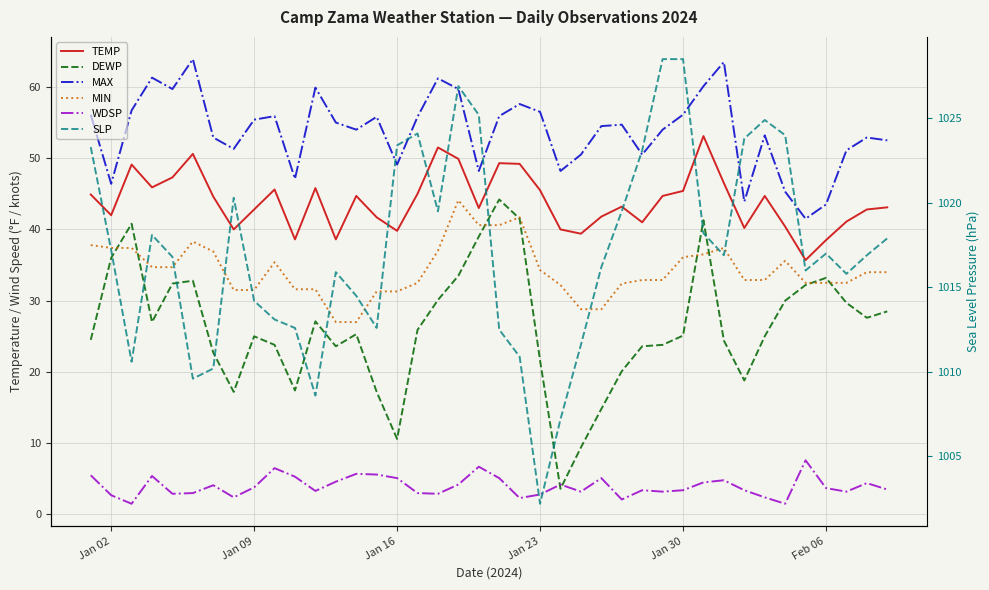

Reading right to left, list all the values displayed in this chart.

TEMP: 43.1	42.8	41.1	38.5	35.7	40.4	44.7	40.2	46.5	53.1	45.4	44.7	41.0	43.2	41.8	39.4	40.0	45.5	49.2	49.3	43.0	49.9	51.5	45.0	39.8	41.7	44.7	38.6	45.8	38.6	45.6	42.8	40.0	44.6	50.6	47.3	45.9	49.1	42.0	44.9
DEWP: 28.5	27.6	29.7	33.2	32.2	30.0	25.0	18.8	24.4	41.3	25.1	23.8	23.6	20.1	14.8	9.4	3.6	21.6	41.5	44.2	39.0	33.5	30.1	25.9	10.6	17.2	25.3	23.6	27.1	17.4	23.8	25.0	17.2	22.7	32.8	32.4	27.0	40.8	36.0	24.5
MAX: 52.5	52.9	51.1	43.5	41.5	45.3	53.2	43.9	63.5	60.1	56.1	54.0	50.5	54.7	54.5	50.5	48.2	56.5	57.6	55.9	48.2	59.7	61.2	55.8	49.1	55.8	54.0	55.0	59.9	47.1	55.9	55.4	51.3	52.9	63.9	59.7	61.3	56.7	46.4	56.1
MIN: 34.0	34.0	32.5	32.5	32.5	35.6	32.9	32.9	37.4	36.5	36.1	32.9	32.9	32.4	28.8	28.8	32.2	34.3	41.7	40.6	40.6	44.1	37.0	32.5	31.3	31.3	27.0	27.0	31.6	31.6	35.4	31.5	31.5	36.9	38.3	34.7	34.7	37.4	37.4	37.8
WDSP: 3.5	4.4	3.2	3.7	7.6	1.5	2.4	3.4	4.8	4.5	3.4	3.2	3.4	2.1	5.1	3.2	4.2	2.8	2.3	5.1	6.7	4.2	2.9	3.0	5.1	5.6	5.7	4.6	3.3	5.3	6.5	3.8	2.4	4.1	3.0	2.9	5.4	1.5	2.7	5.5
SLP: 1017.9	1016.9	1015.8	1017.0	1016.0	1024.0	1024.9	1023.8	1016.9	1018.2	1028.5	1028.5	1023.1	1019.5	1016.2	1011.6	1007.2	1002.2	1010.9	1012.5	1025.2	1026.9	1019.5	1024.1	1023.4	1012.6	1014.5	1015.9	1008.6	1012.6	1013.1	1014.2	1020.3	1010.2	1009.6	1016.8	1018.1	1010.6	1017.2	1023.3